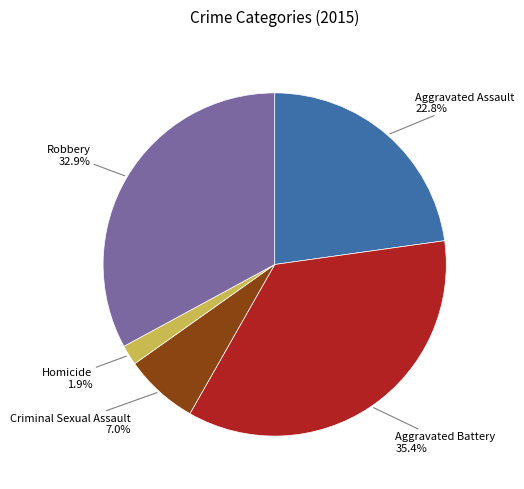

Is there any slice that represents more than half of the pie?

No